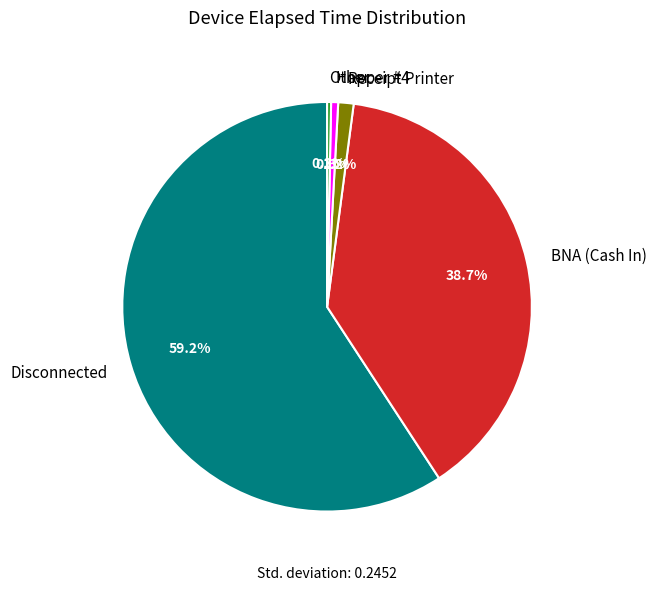

How many segments does this pie chart have?

5